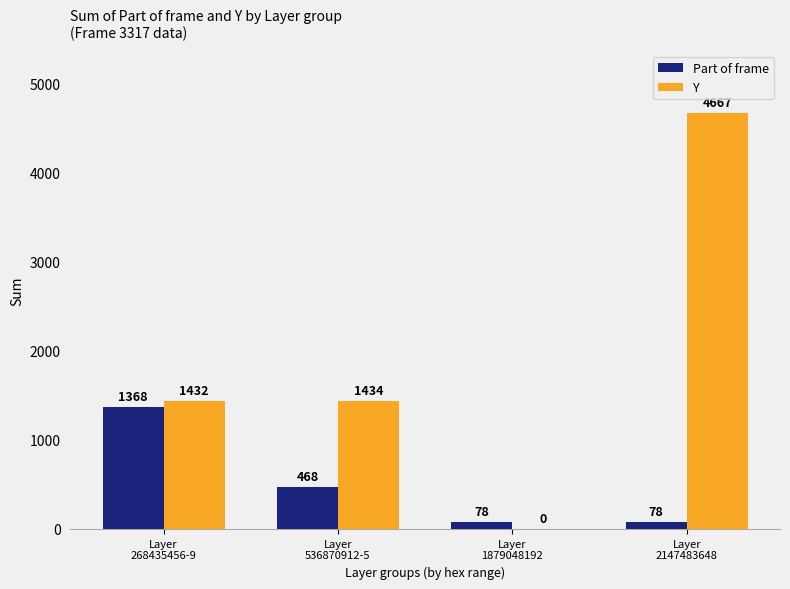

What is the sum of the Part of frame values at Layer
536870912-5 and Layer
1879048192?

546